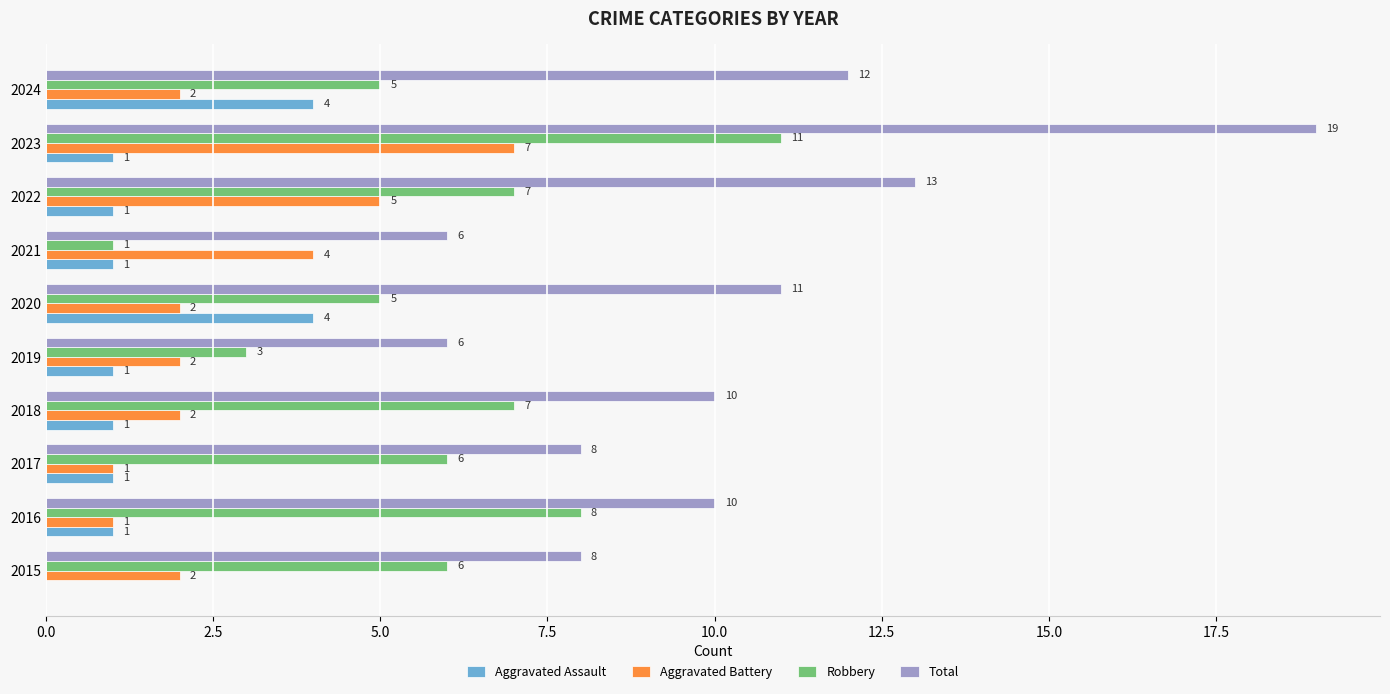

The Total series shows 3 at 2022. True or false?

False